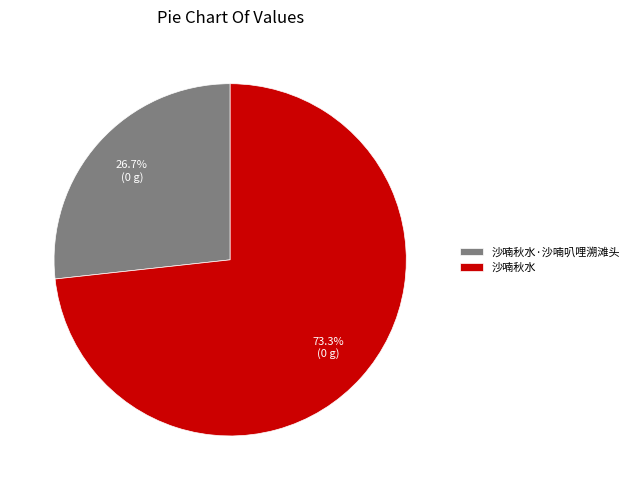

How much of the chart is everything except 沙喃秋水?

26.7%